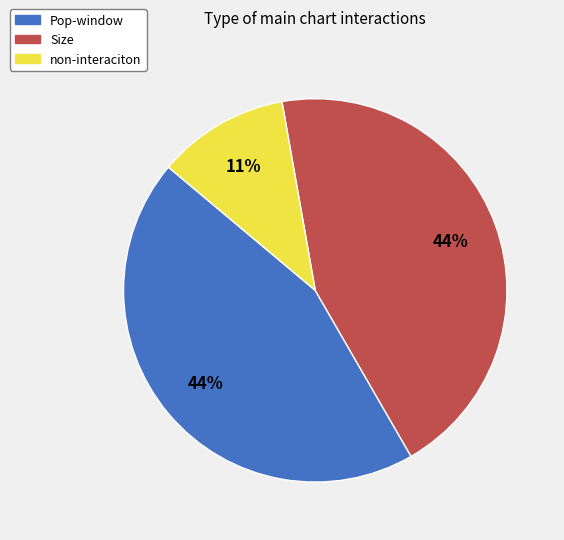

Is there a majority slice in this chart?

No